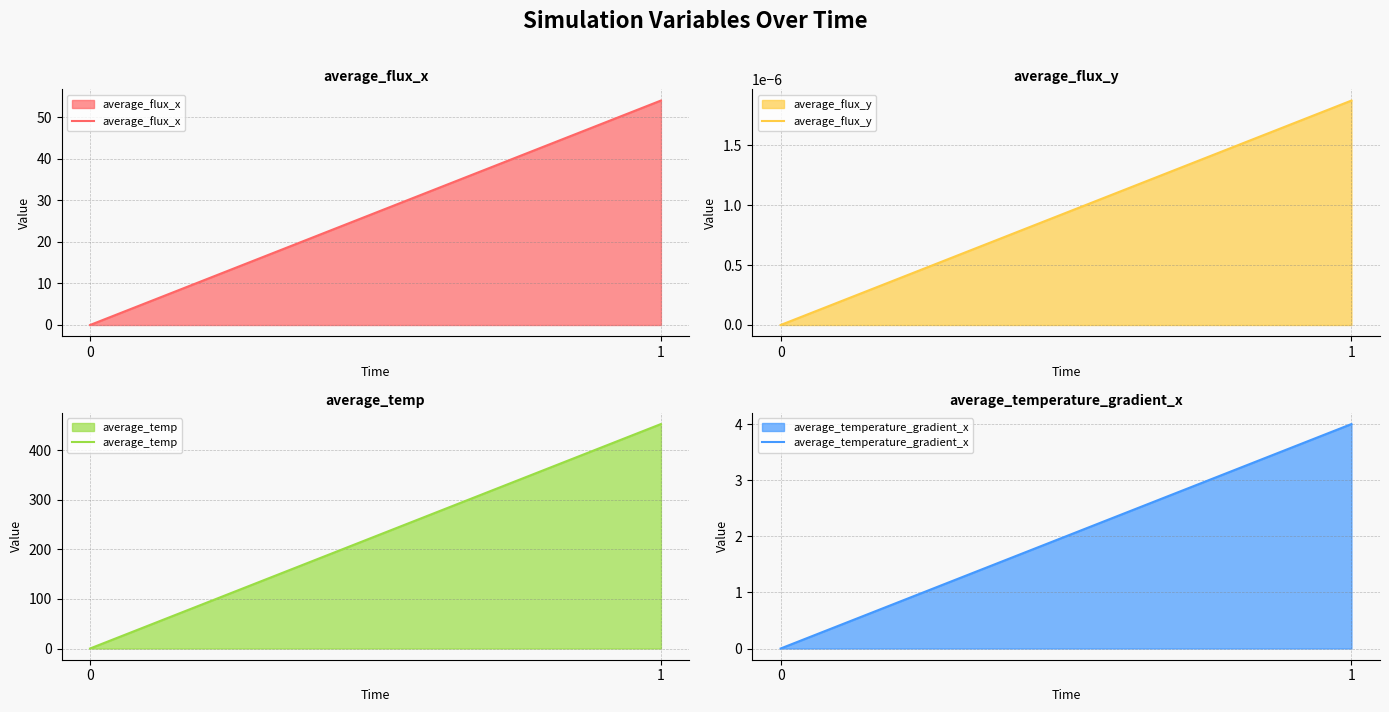

The average_flux_x series shows 0.0 at 0. True or false?

True